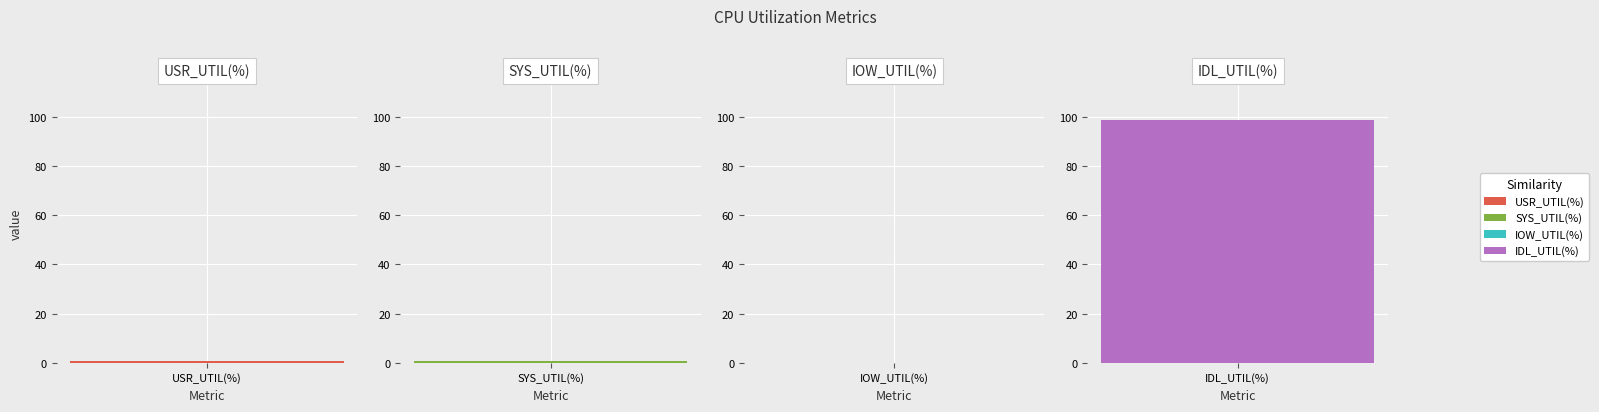

What is the value of the 4th bar from the left?

98.5